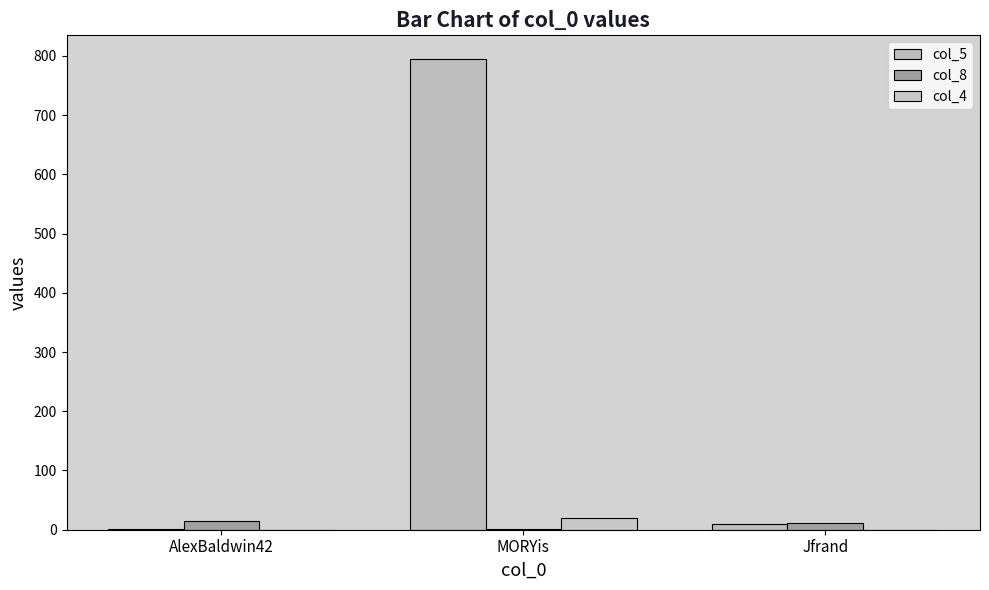

Reading right to left, extract all data points from this chart.

col_5: 9	795	2
col_8: 11	1	14
col_4: 0	19	0